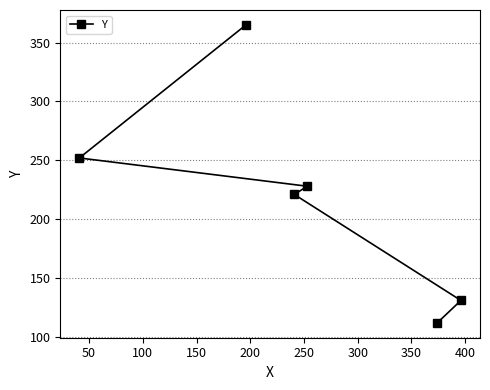

How many lines are shown in the chart?

1